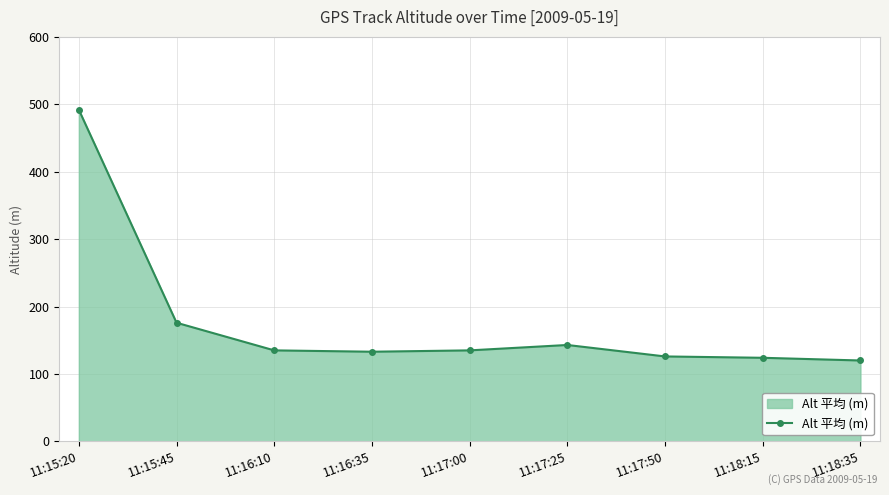

How many lines are shown in the chart?

1